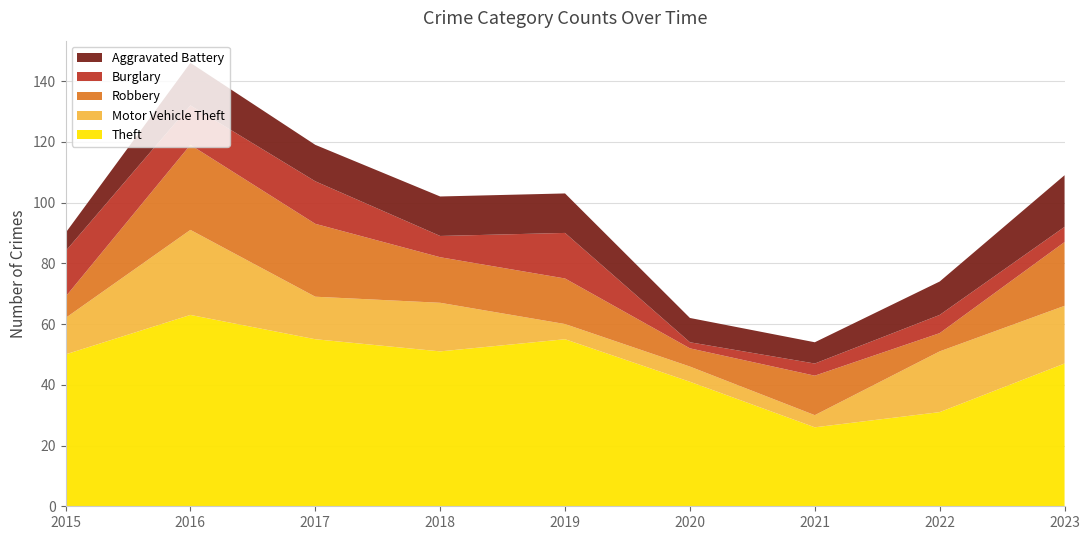

Reading left to right, extract all data points from this chart.

Theft: 50	63	55	51	55	41	26	31	47
Motor Vehicle Theft: 12	28	14	16	5	5	4	20	19
Robbery: 7	28	24	15	15	6	13	6	21
Burglary: 15	13	14	7	15	2	4	6	5
Aggravated Battery: 6	14	12	13	13	8	7	11	17